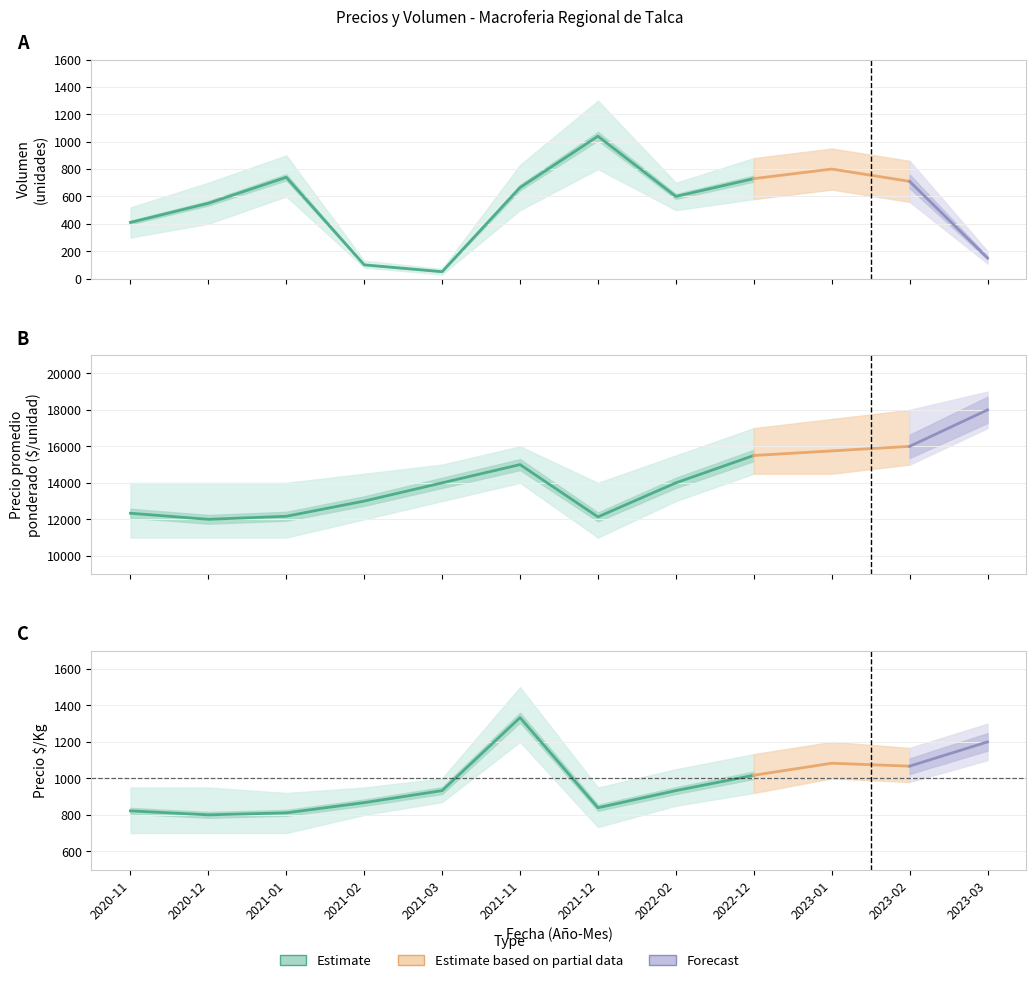

At which category does Volumen reach its first local valley?

2021-03